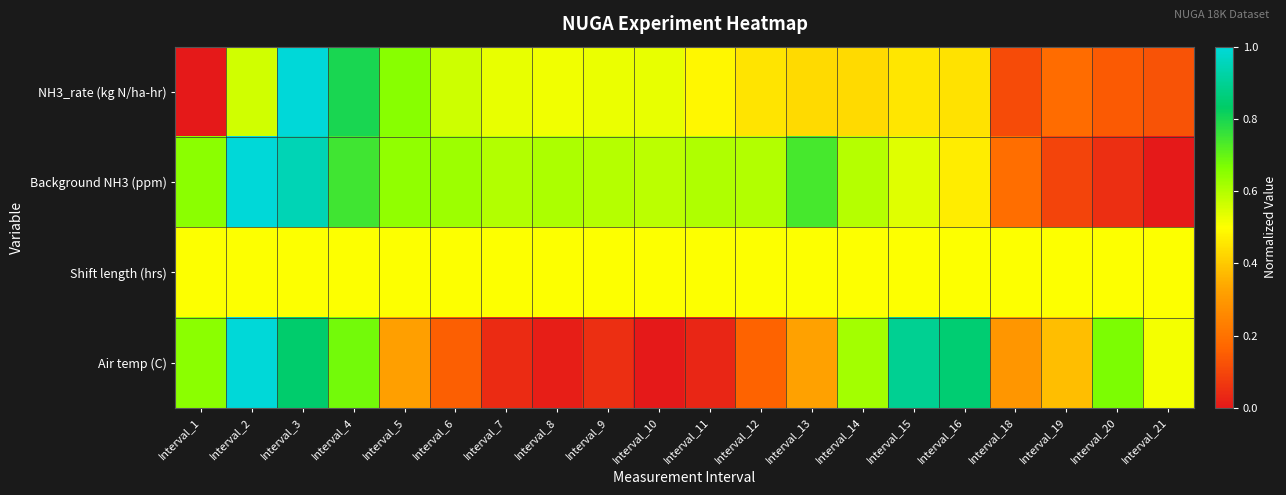

Reading right to left, list all the values displayed in this chart.

NH3_rate (kg N/ha-hr): Interval_21=0.1	Interval_20=0.1	Interval_19=0.2	Interval_18=0.1	Interval_16=0.4	Interval_15=0.5	Interval_14=0.4	Interval_13=0.4	Interval_12=0.5	Interval_11=0.5	Interval_10=0.5	Interval_9=0.5	Interval_8=0.5	Interval_7=0.5	Interval_6=0.6	Interval_5=0.7	Interval_4=0.8	Interval_3=1.0	Interval_2=0.6	Interval_1=0.0
Background NH3 (ppm): Interval_21=0.0	Interval_20=0.0	Interval_19=0.1	Interval_18=0.2	Interval_16=0.5	Interval_15=0.5	Interval_14=0.6	Interval_13=0.7	Interval_12=0.6	Interval_11=0.6	Interval_10=0.6	Interval_9=0.6	Interval_8=0.6	Interval_7=0.6	Interval_6=0.6	Interval_5=0.6	Interval_4=0.7	Interval_3=0.9	Interval_2=1.0	Interval_1=0.7
Shift length (hrs): Interval_21=0.5	Interval_20=0.5	Interval_19=0.5	Interval_18=0.5	Interval_16=0.5	Interval_15=0.5	Interval_14=0.5	Interval_13=0.5	Interval_12=0.5	Interval_11=0.5	Interval_10=0.5	Interval_9=0.5	Interval_8=0.5	Interval_7=0.5	Interval_6=0.5	Interval_5=0.5	Interval_4=0.5	Interval_3=0.5	Interval_2=0.5	Interval_1=0.5
Air temp (C): Interval_21=0.5	Interval_20=0.7	Interval_19=0.4	Interval_18=0.3	Interval_16=0.8	Interval_15=0.9	Interval_14=0.6	Interval_13=0.3	Interval_12=0.2	Interval_11=0.0	Interval_10=0.0	Interval_9=0.0	Interval_8=0.0	Interval_7=0.0	Interval_6=0.2	Interval_5=0.3	Interval_4=0.7	Interval_3=0.8	Interval_2=1.0	Interval_1=0.7